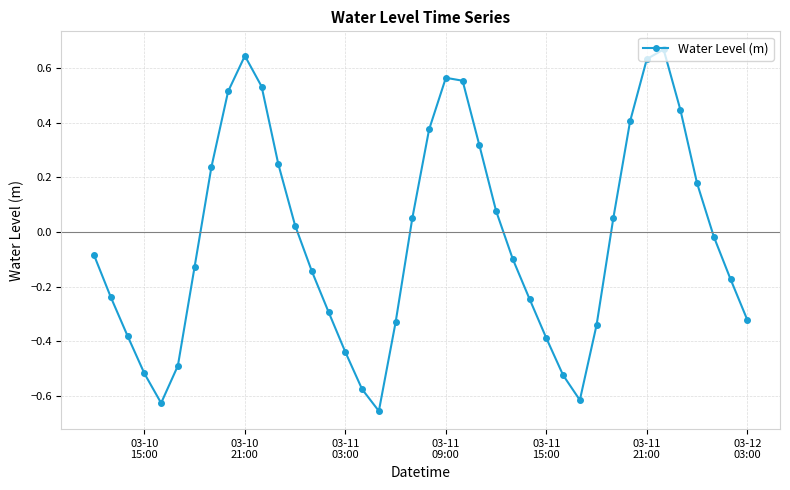

How many distinct data groups are displayed?

1